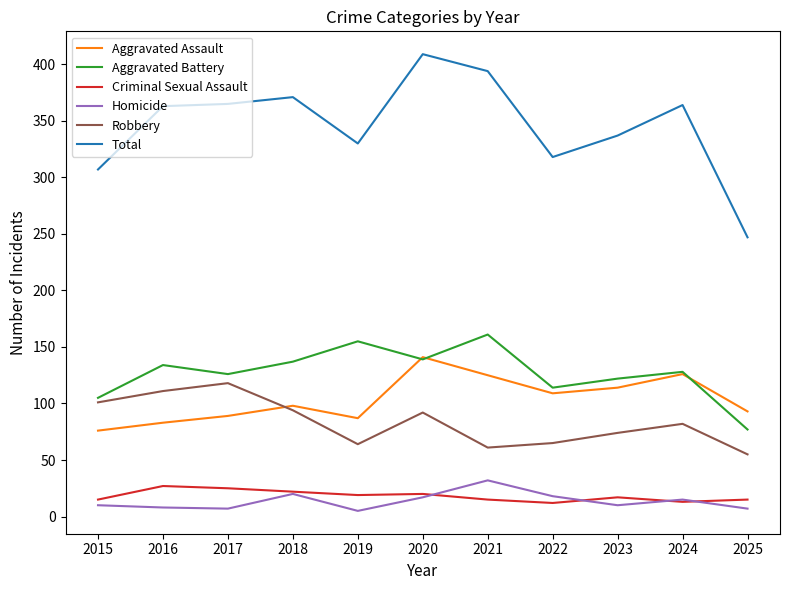

True or false: Homicide and Robbery cross at least once.

False